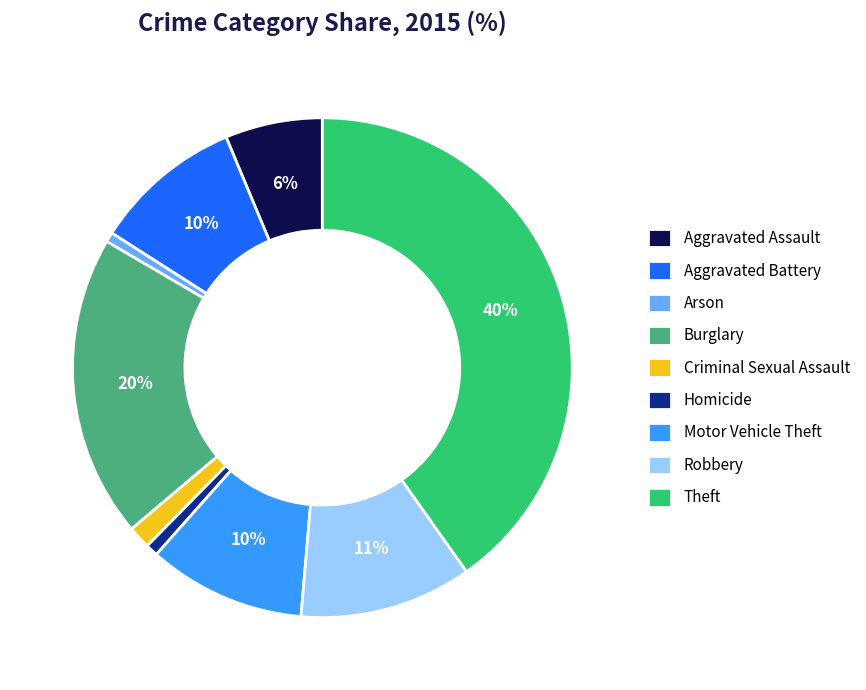

What is the largest slice in the pie chart?

Theft